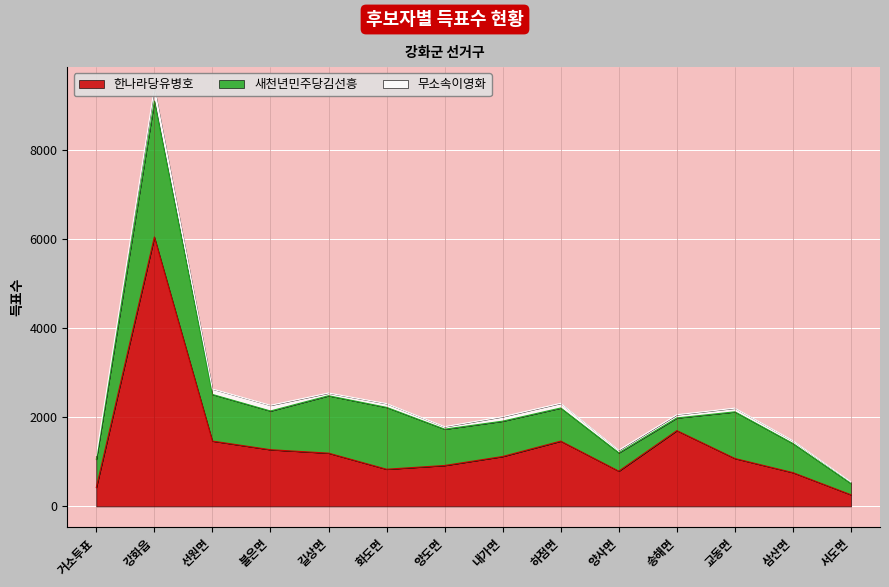

How many values in the 무소속이영화 series are below 84?

7